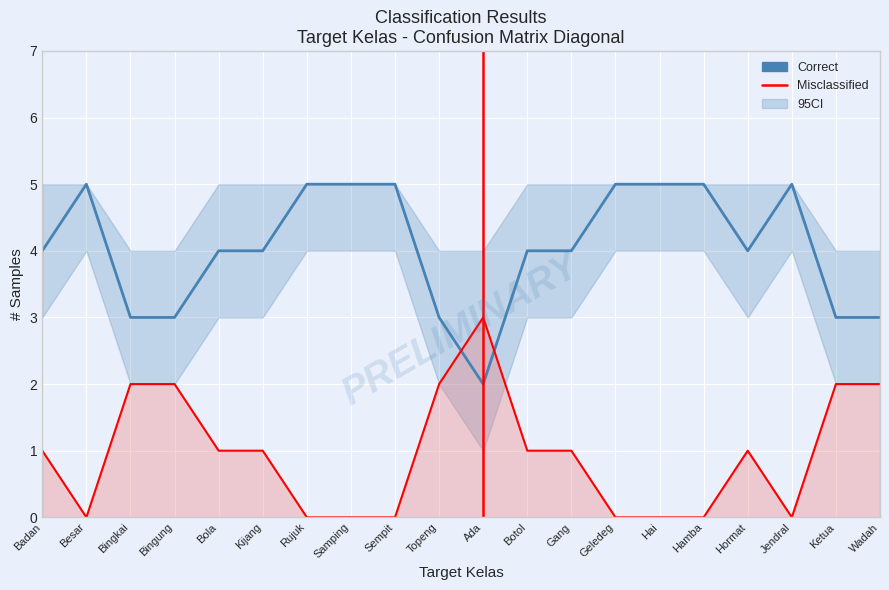

What is the total value across all series at Geledeg?

5